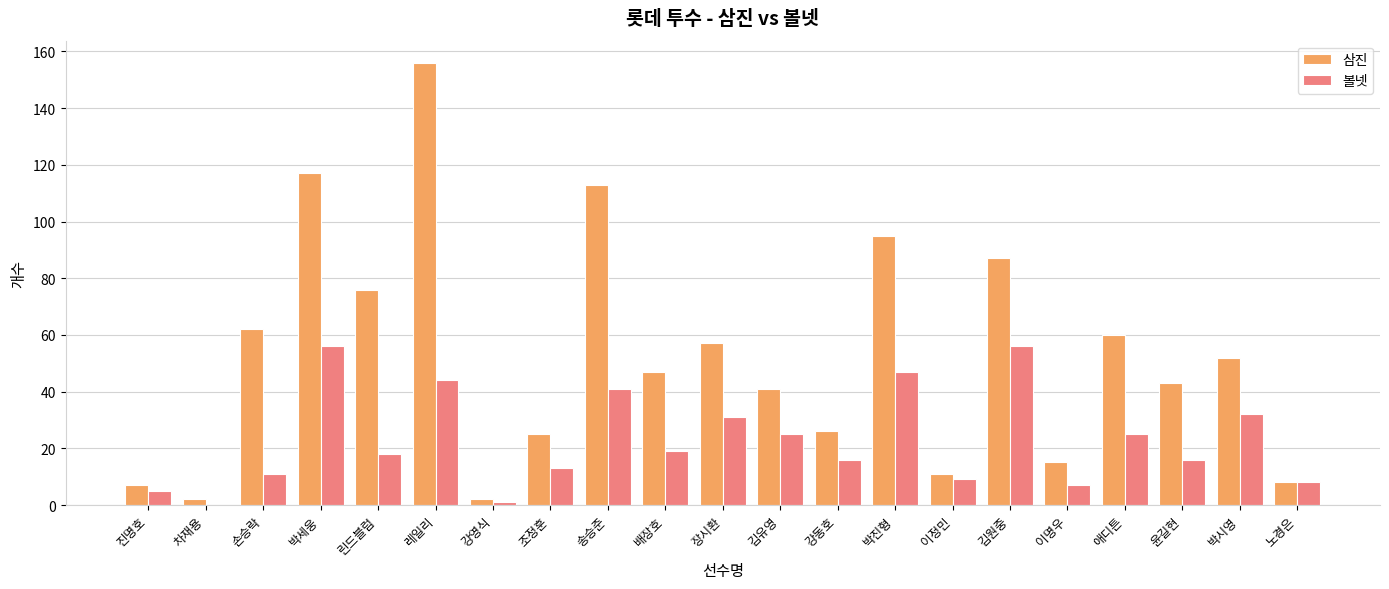

Which series changed the most between 진명호 and 배장호?

삼진